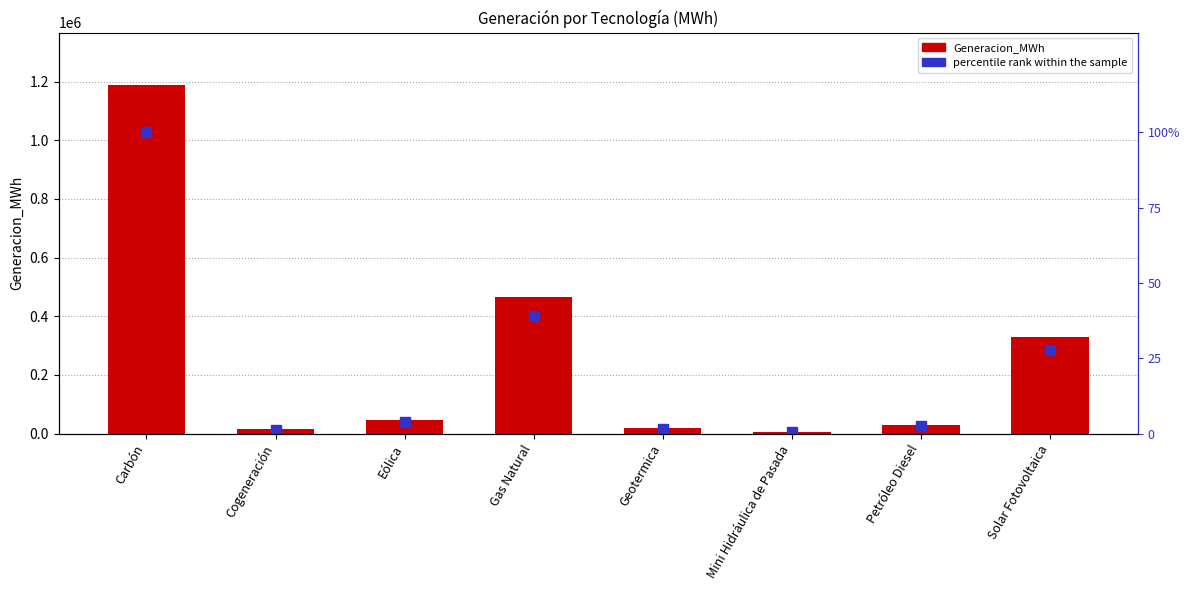

What is the approximate value of percentile rank within the sample at Eólica?

4.0